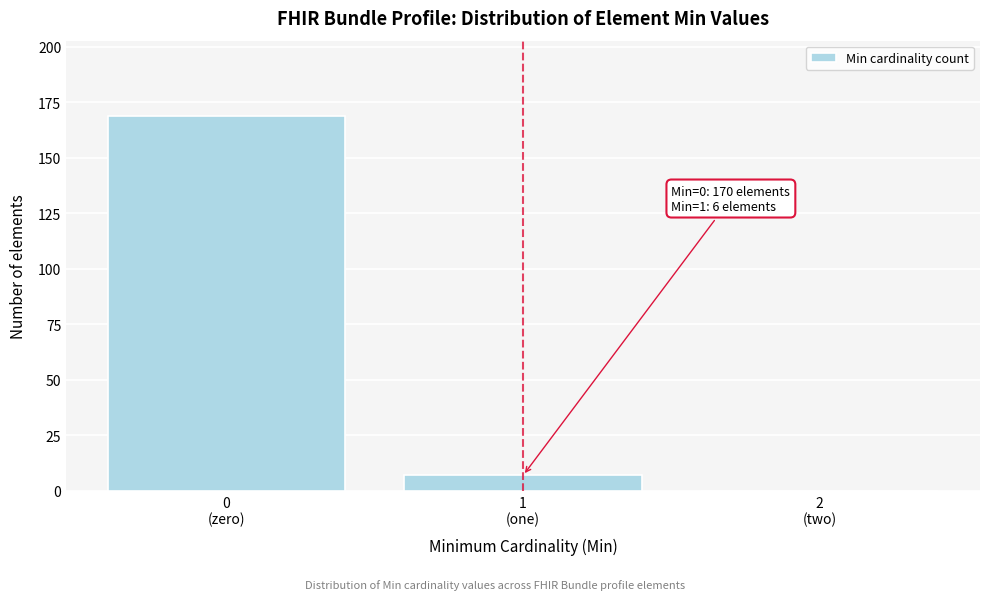

What is the sum of all values?

176